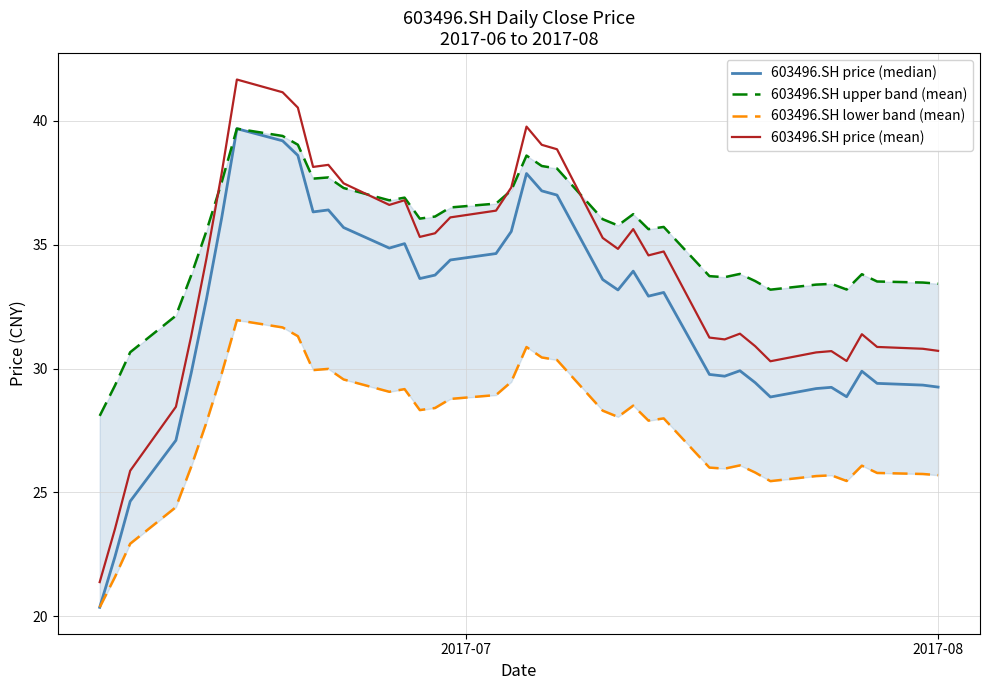

True or false: 603496.SH upper band (mean) and 603496.SH lower band (mean) intersect in this chart.

False